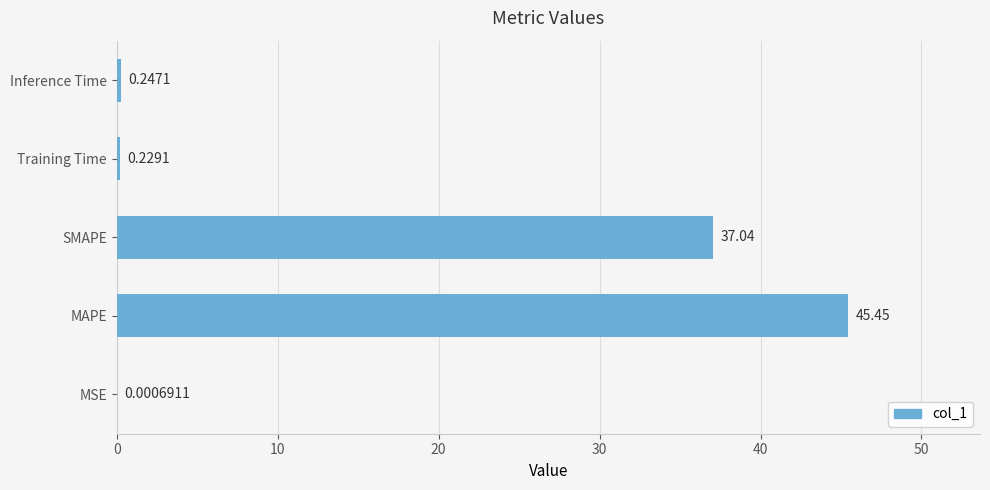

Are the bars horizontal?

Yes